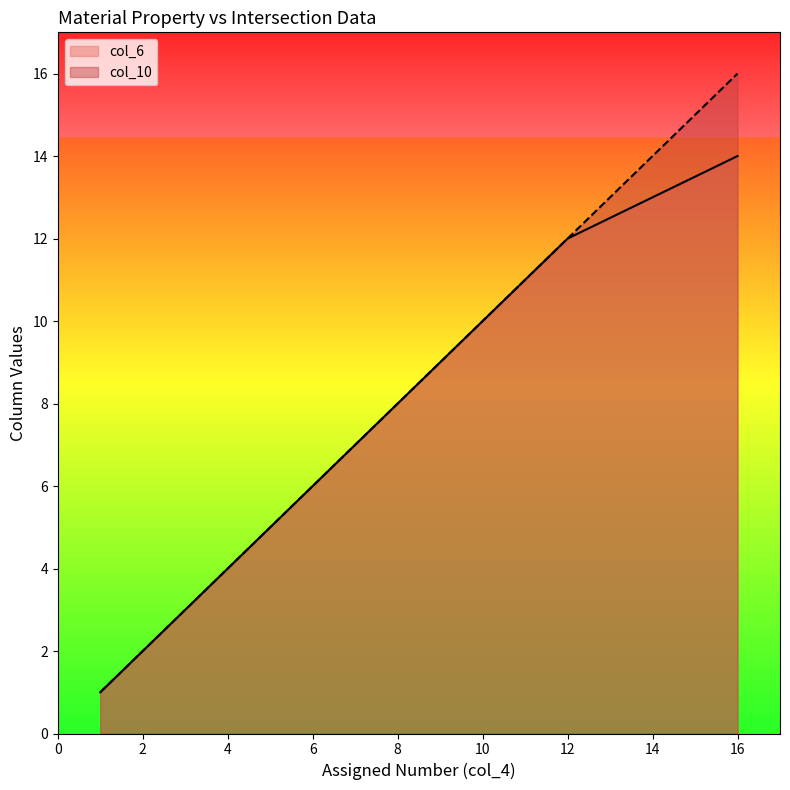

What is the minimum value for col_6?

1